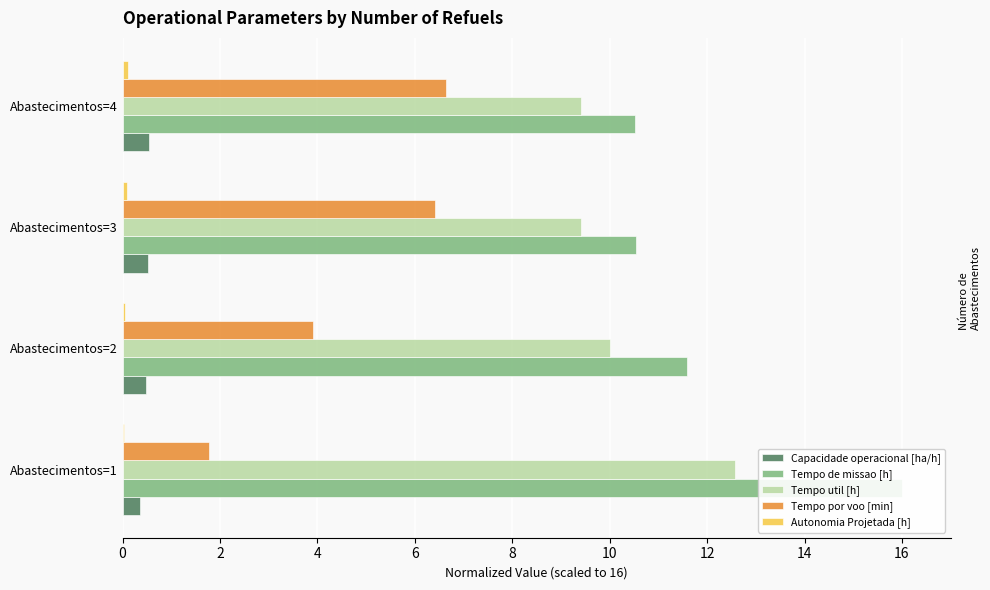

What is the minimum value for Tempo por voo [min]?

1.8